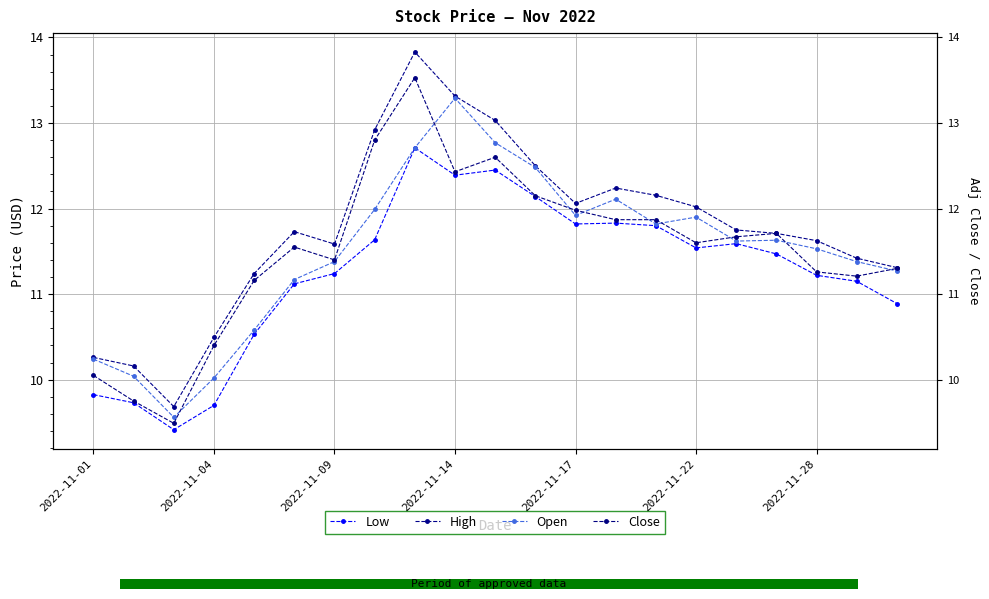

What position from the left is 2022-11-17?

13